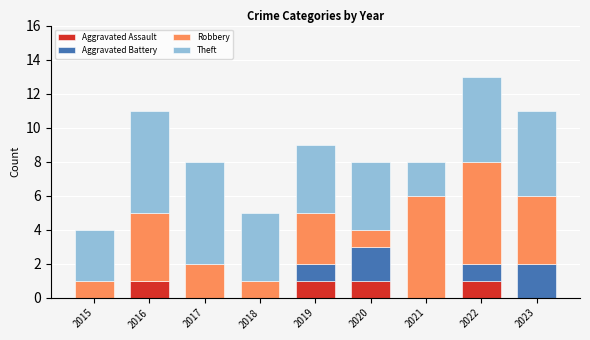

The Aggravated Assault series shows 1 at 2022. True or false?

True